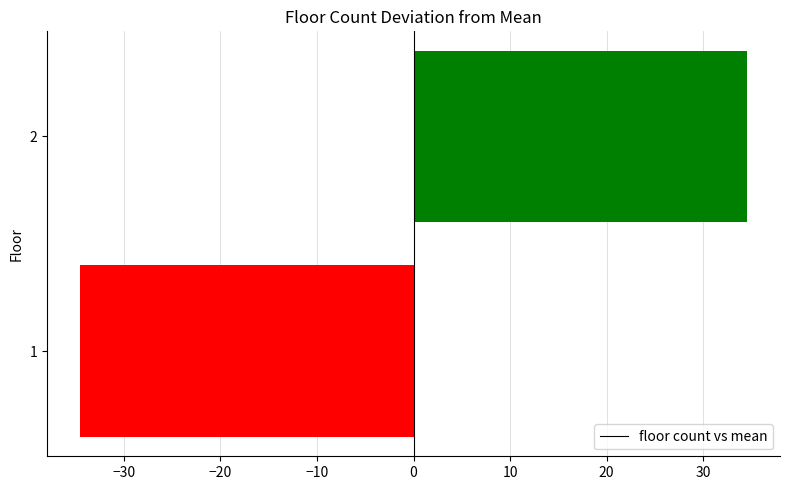

Which category has the highest value across all series?

2